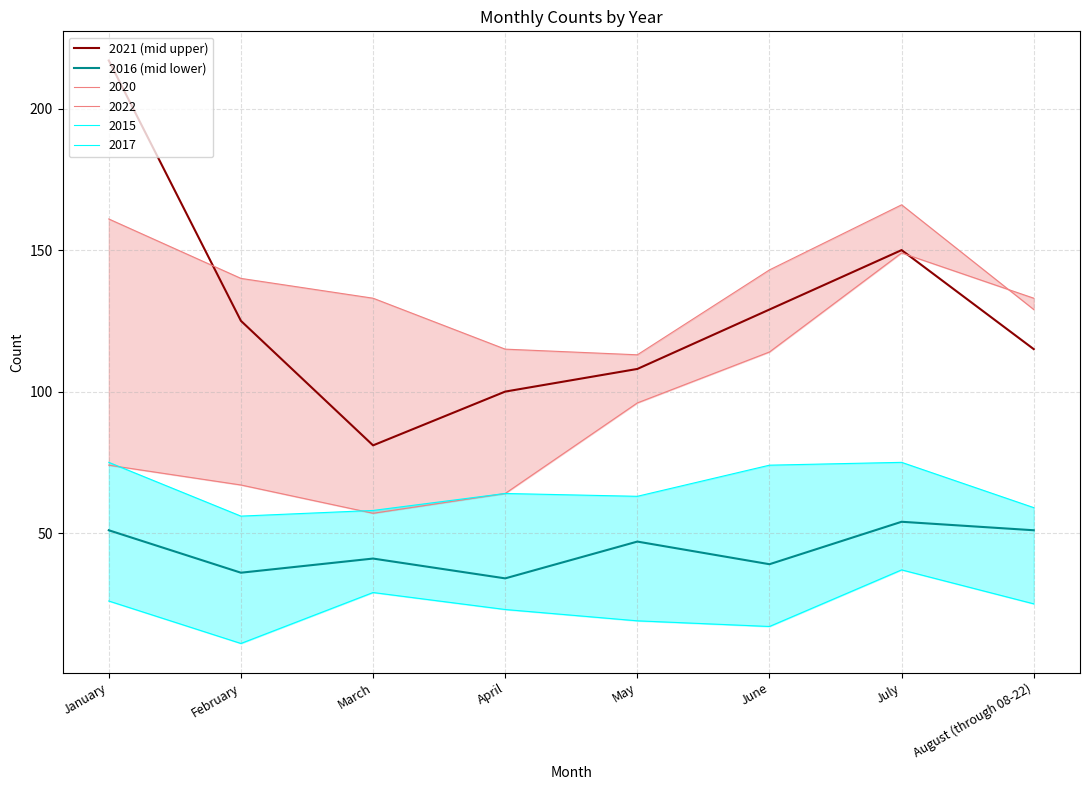

What is the difference between the 2021 (mid upper) values at May and August (through 08-22)?

7